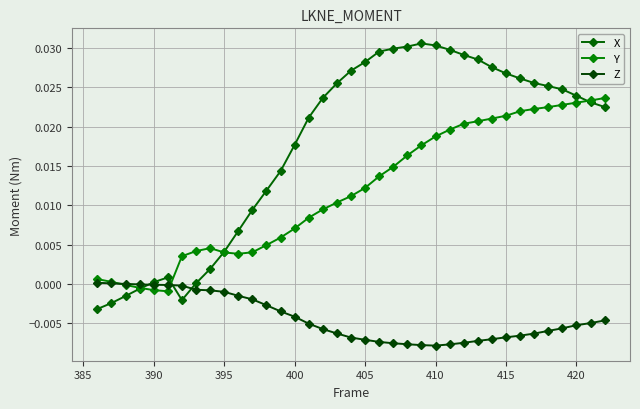

How many lines are shown in the chart?

3